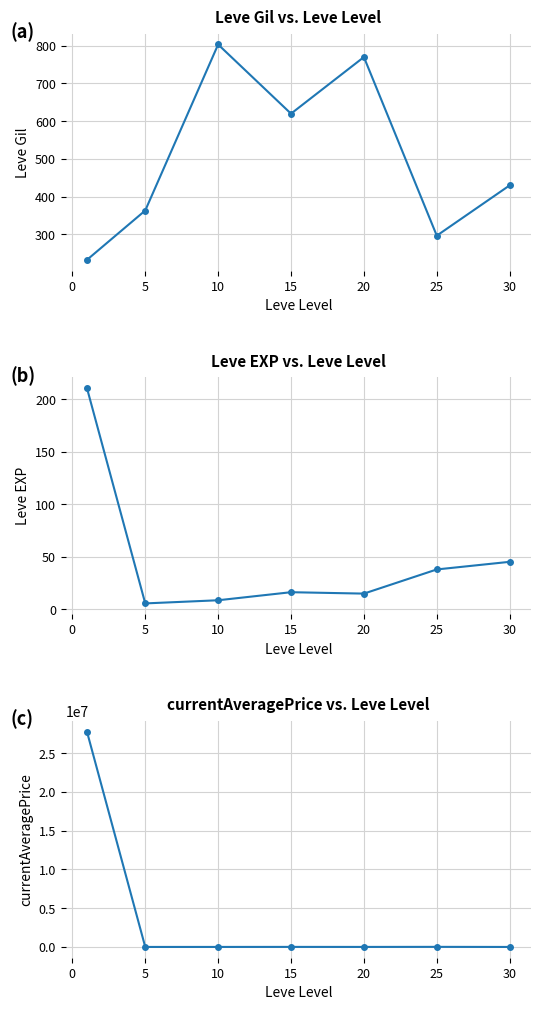

Count the number of data series in this chart.

3